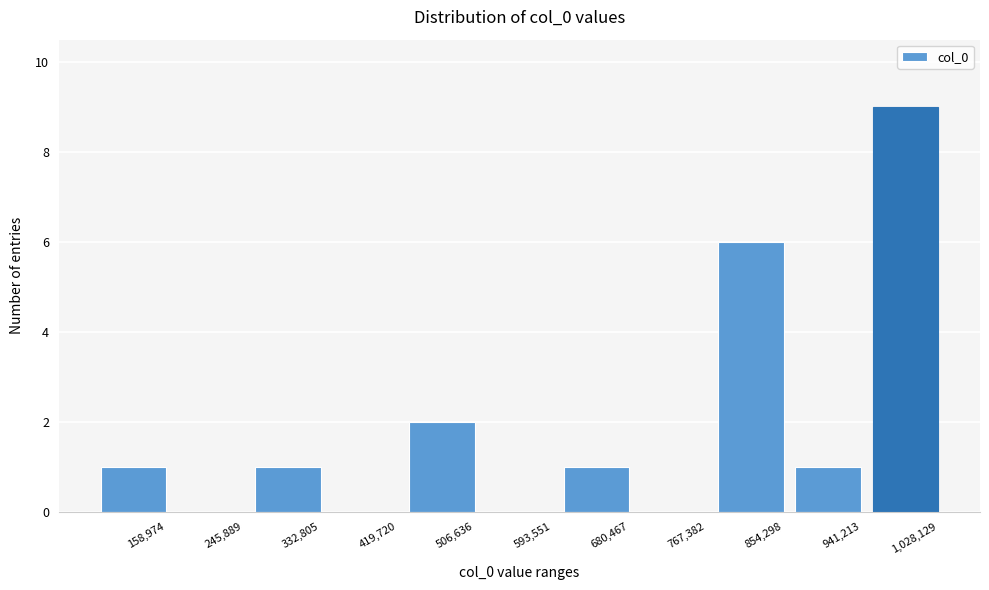

Reading left to right, extract all data points from this chart.

158,974=1	245,889=0	332,805=1	419,720=0	506,636=2	593,551=0	680,467=1	767,382=0	854,298=6	941,213=1	1,028,129=9